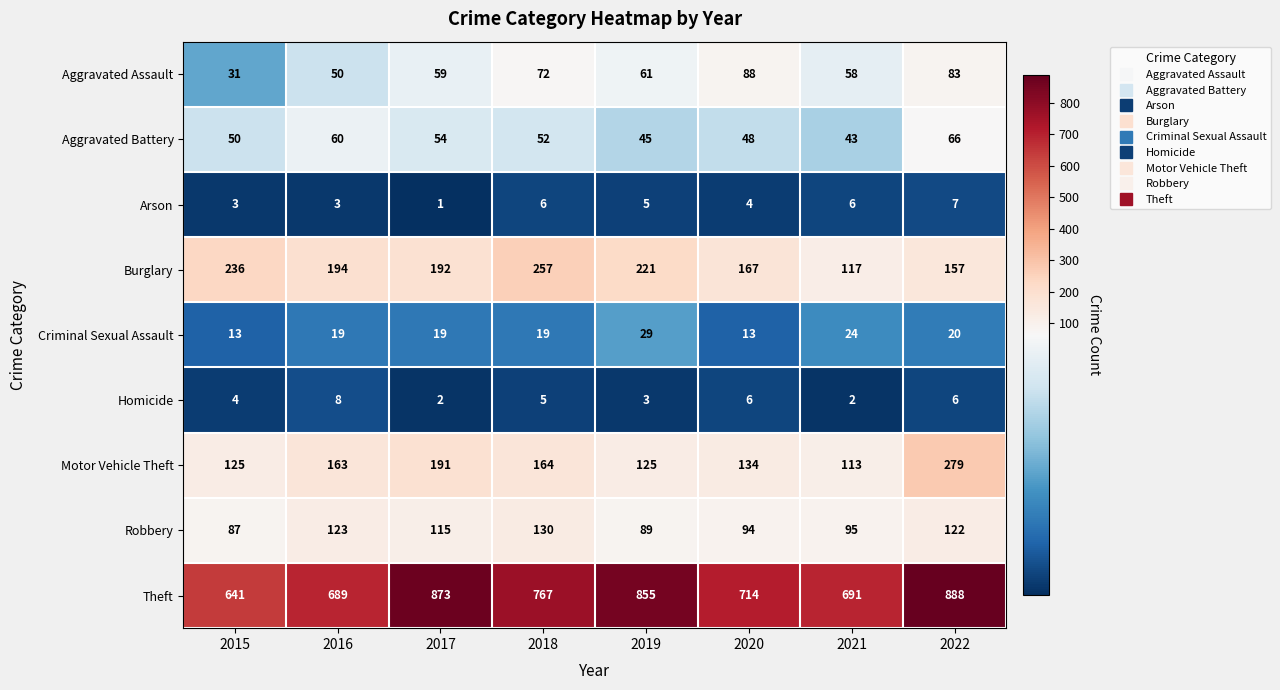

What is the maximum value shown in the chart?

888